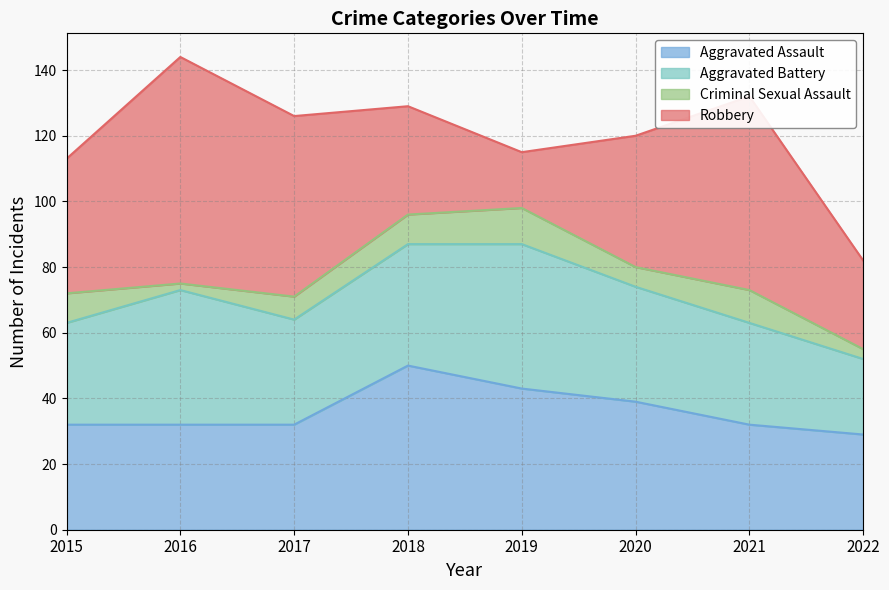

Does the chart display data point markers on the line(s)?

No